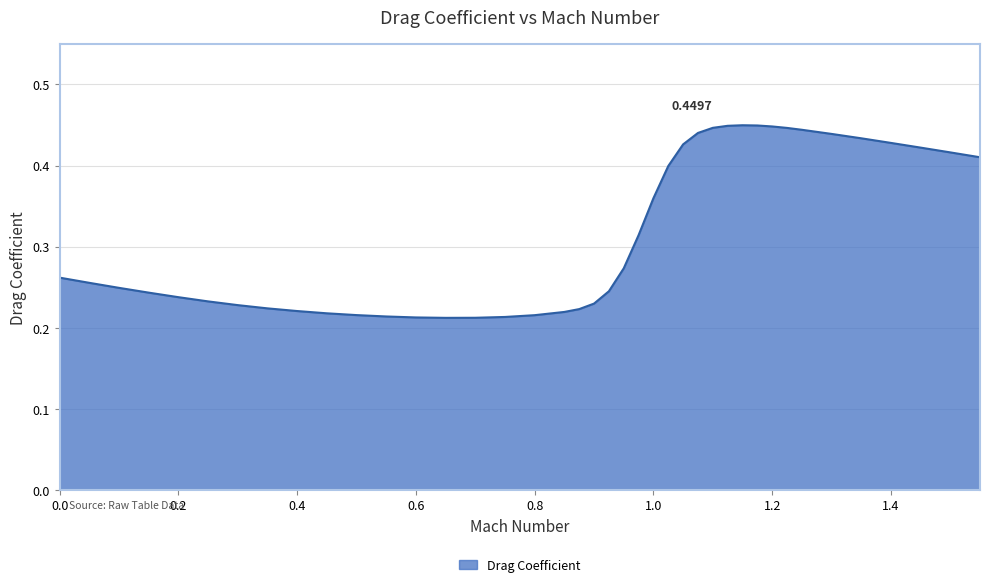

How many lines are shown in the chart?

1